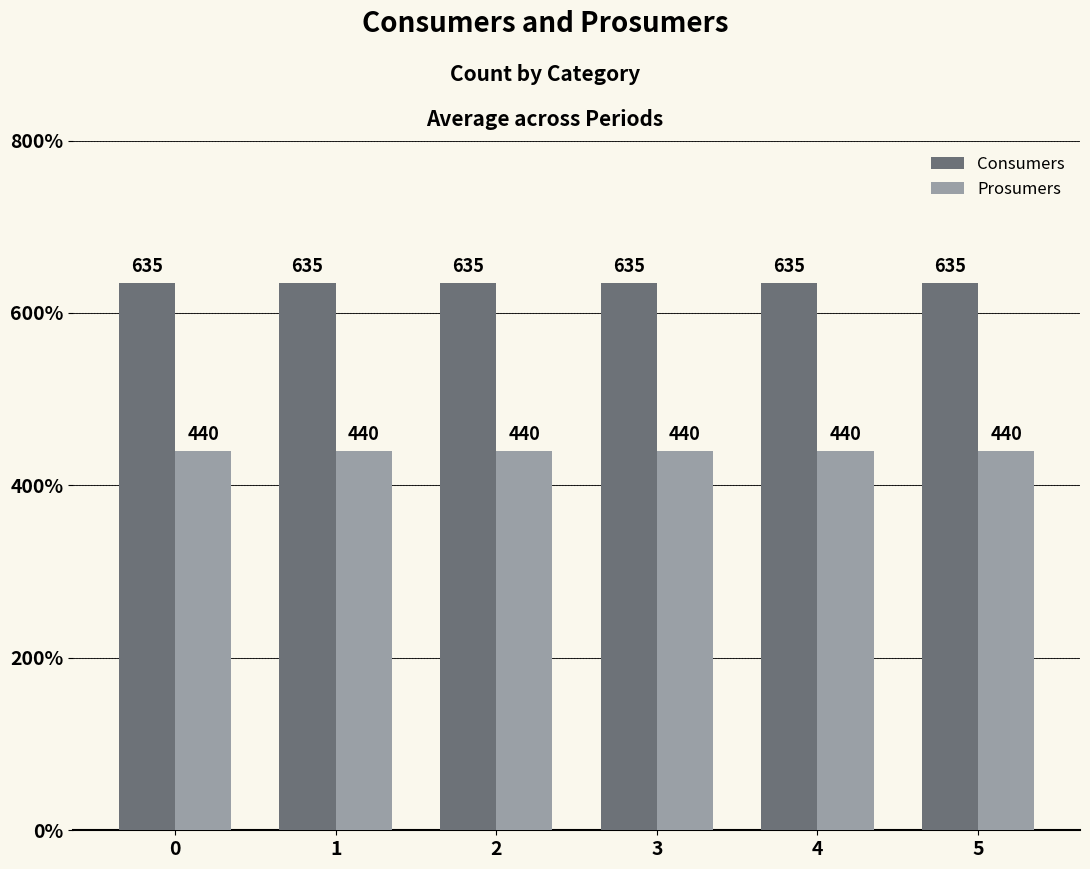

What is the minimum value shown in the chart?

440